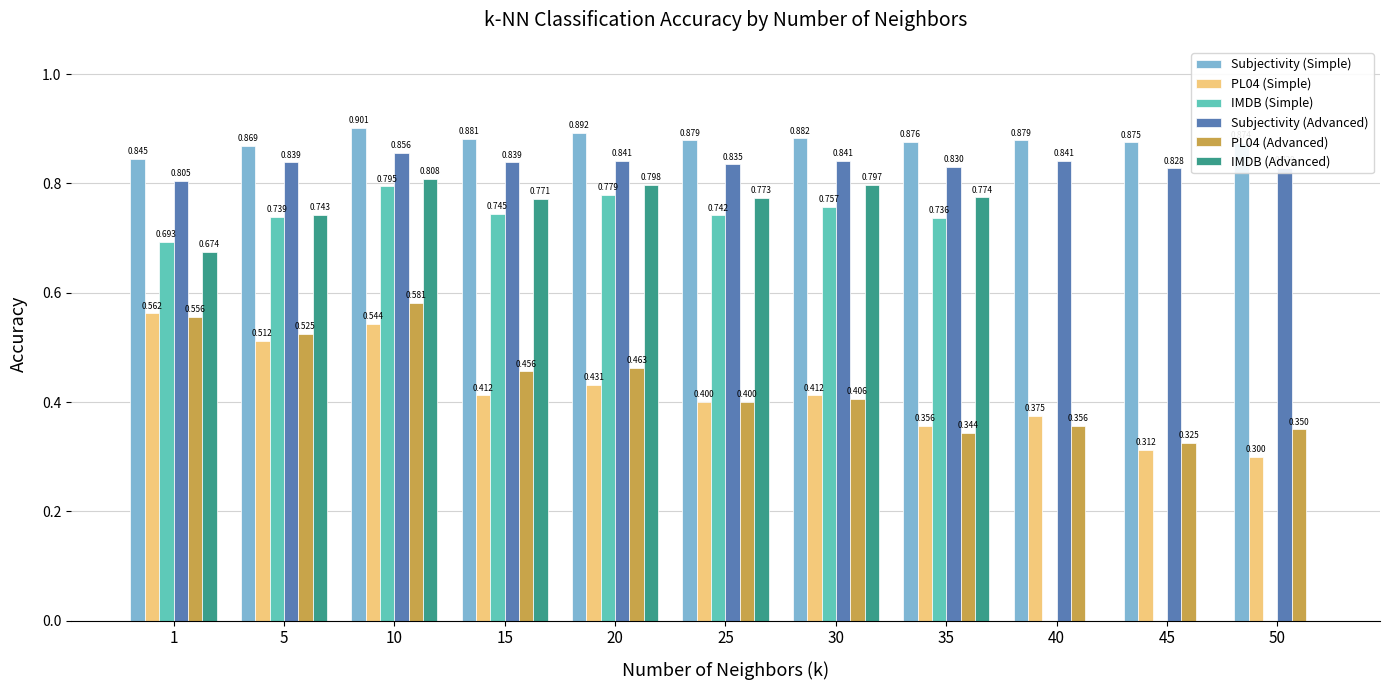

Is the value of Subjectivity (Simple) at 40 greater than the value of IMDB (Advanced) at 40?

Yes